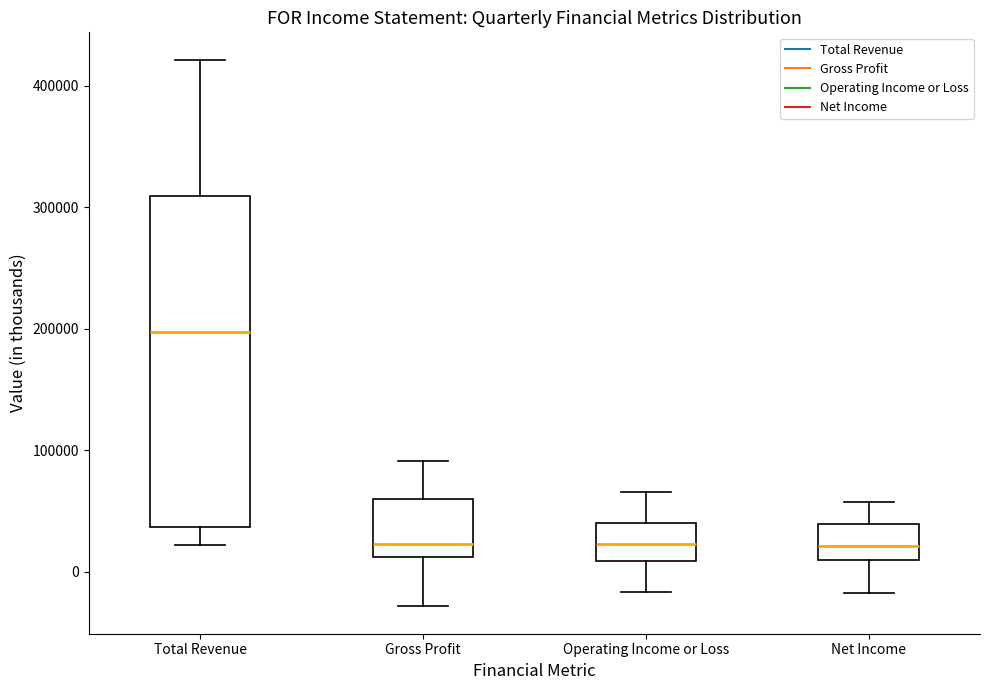

Comparing the boxes themselves (not the whiskers), which one is the tallest?

Total Revenue